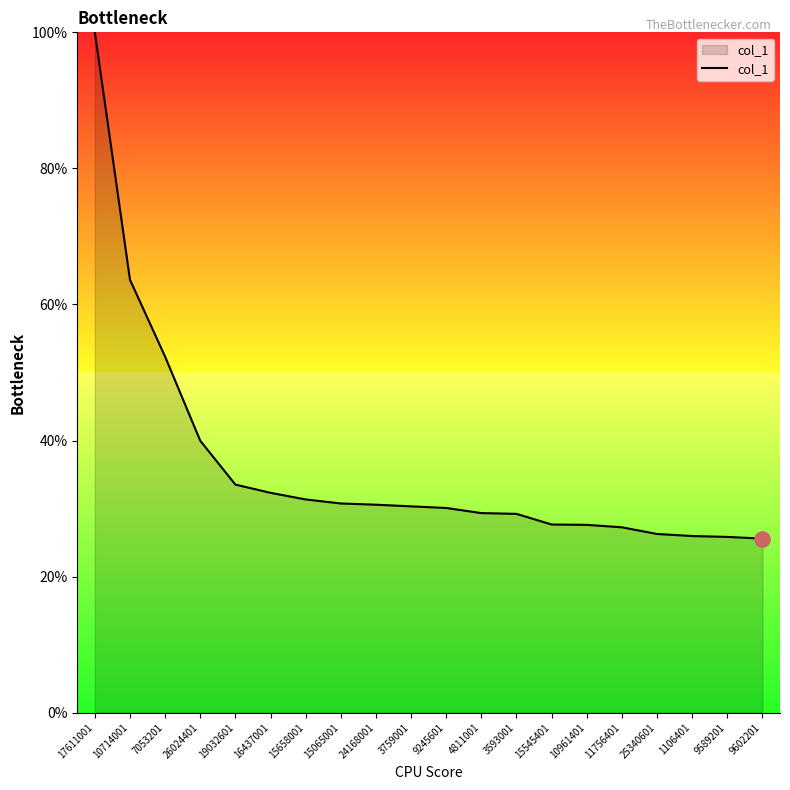

Between 4811001 and 15658001, which is larger?

15658001